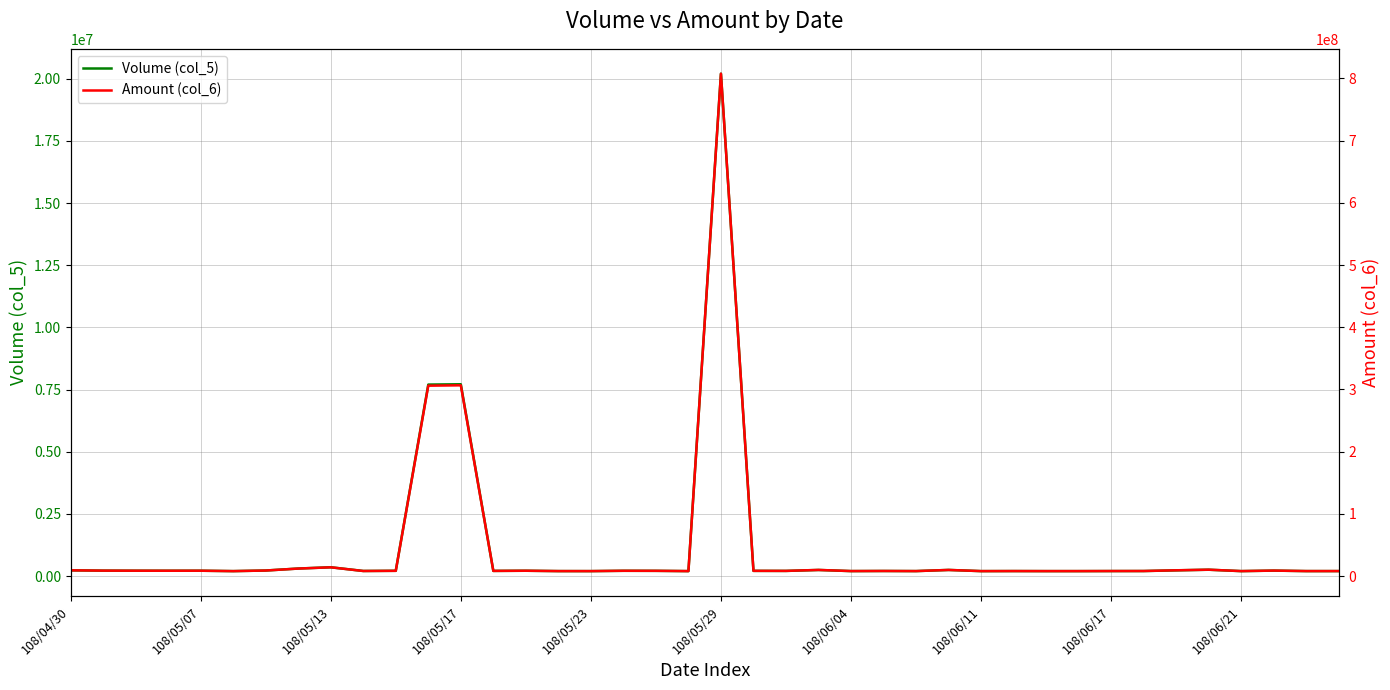

Where does the Amount (col_6) series first go above 8467330?

108/04/30